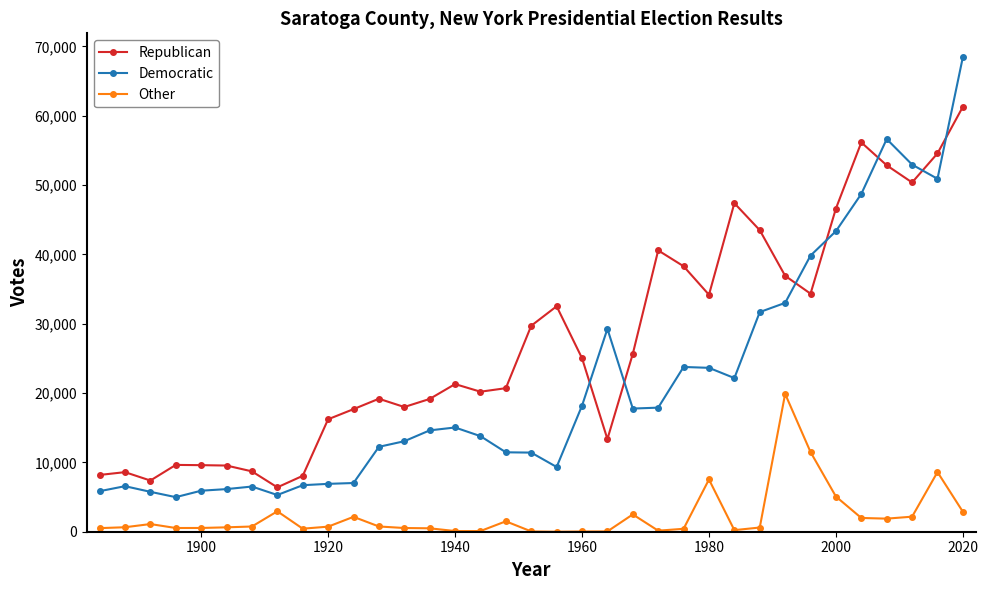

What is the maximum value for Democratic?

68471